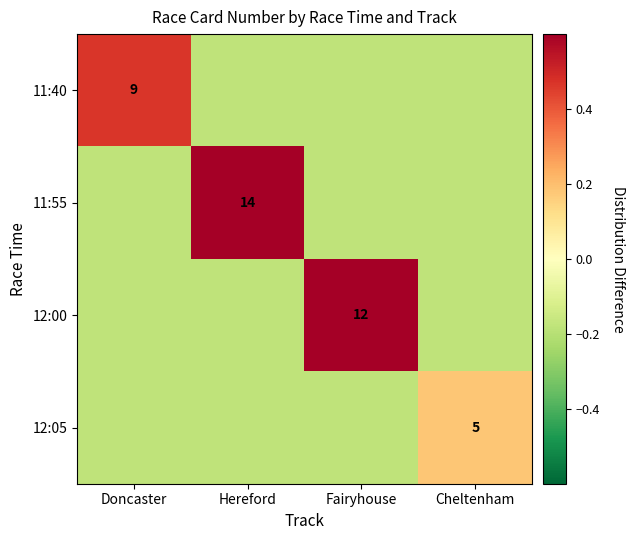

At how many categories does at least one series exceed 0?

4